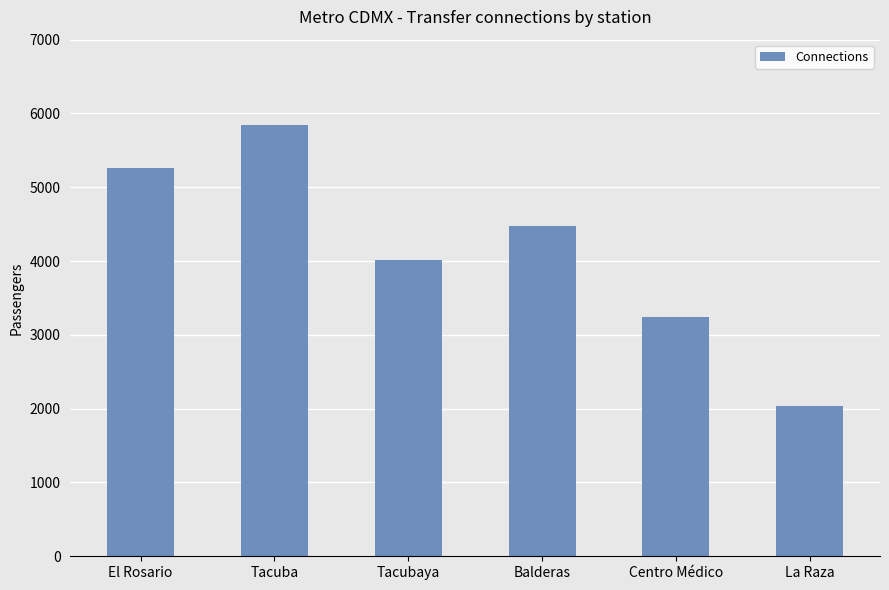

The chart shows a value of 4597 at Centro Médico. True or false?

False